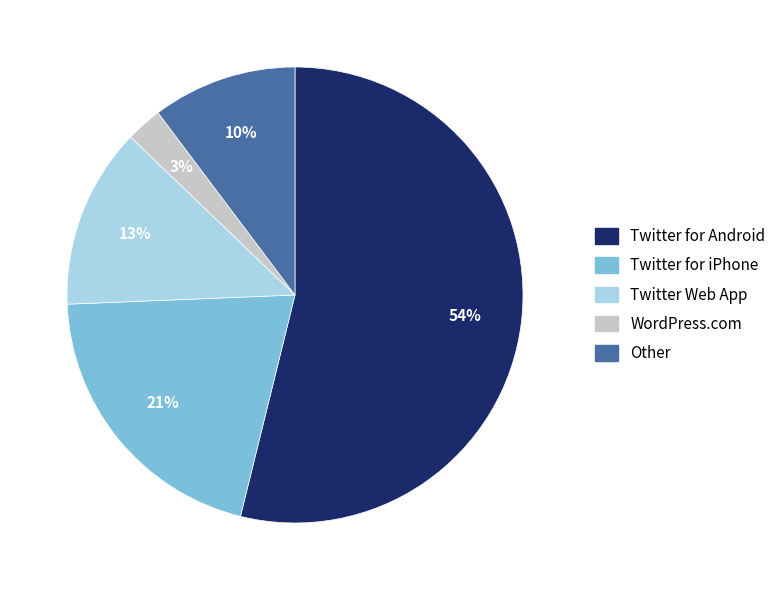

Count the number of slices in the pie.

5